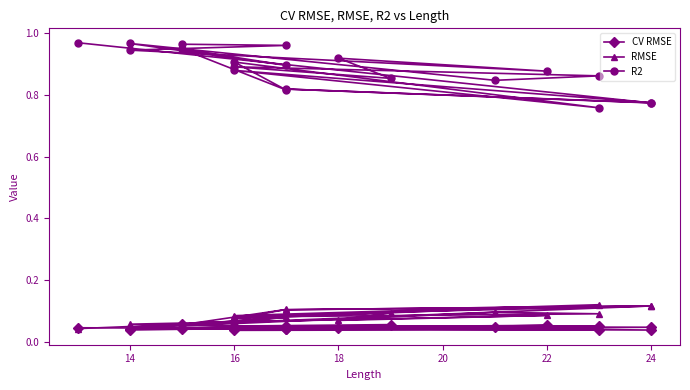

What is the sum of the CV RMSE values at 16 and 24?

0.1